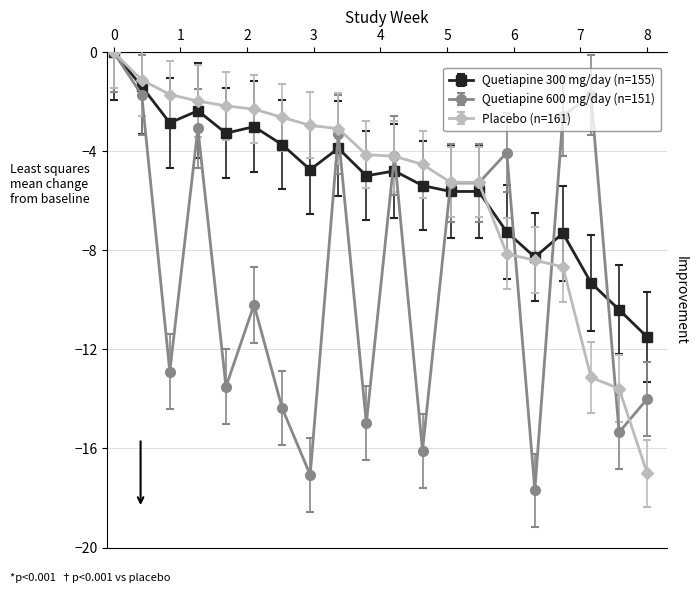

What is the value of the Quetiapine 300 mg/day (n=155) point at the 2nd from the left?

-1.4